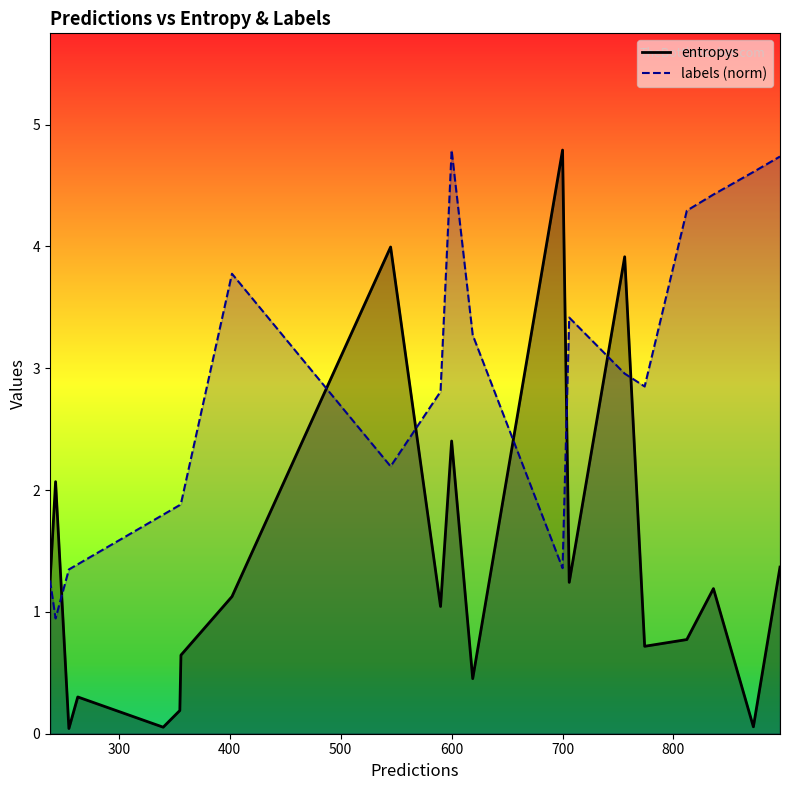

True or false: labels (norm) and entropys cross at least once.

True